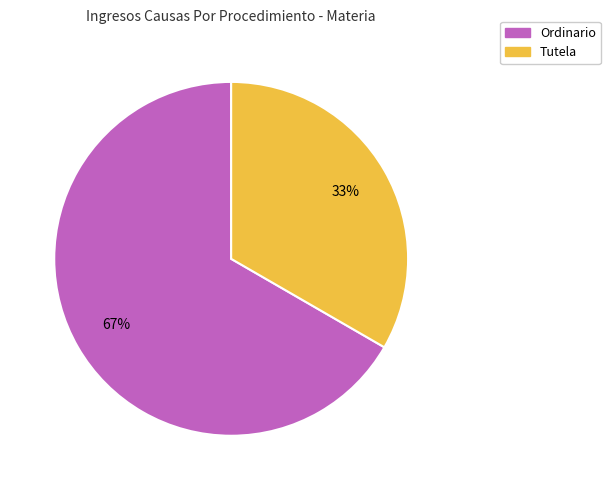

Is the sum of Ordinario and Tutela greater than half?

Yes